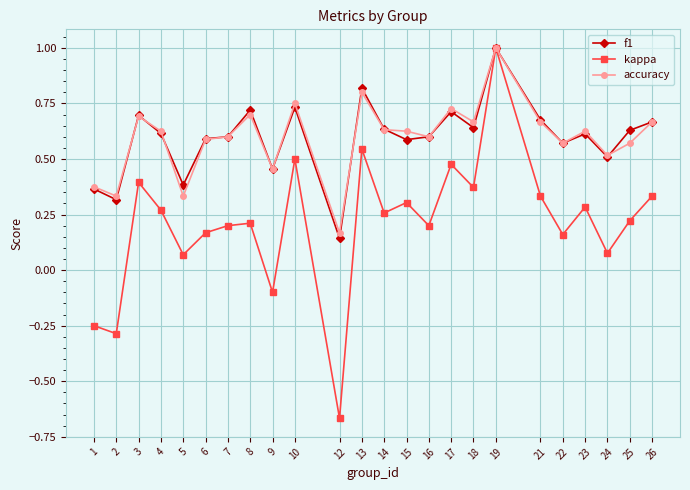

Is it true that kappa equals 1.0 at 19?

True